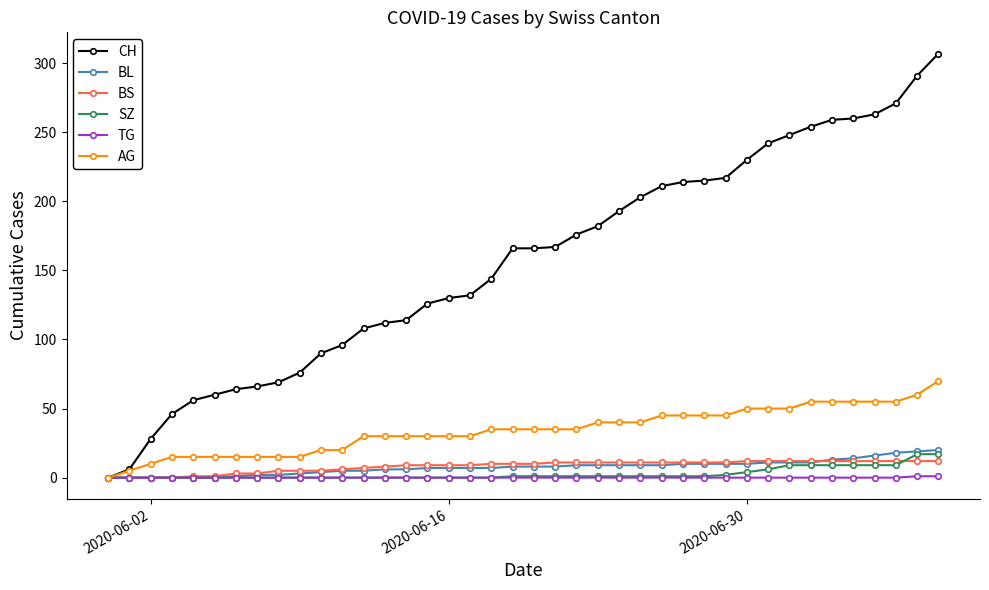

Which series has the largest total across all categories?

CH